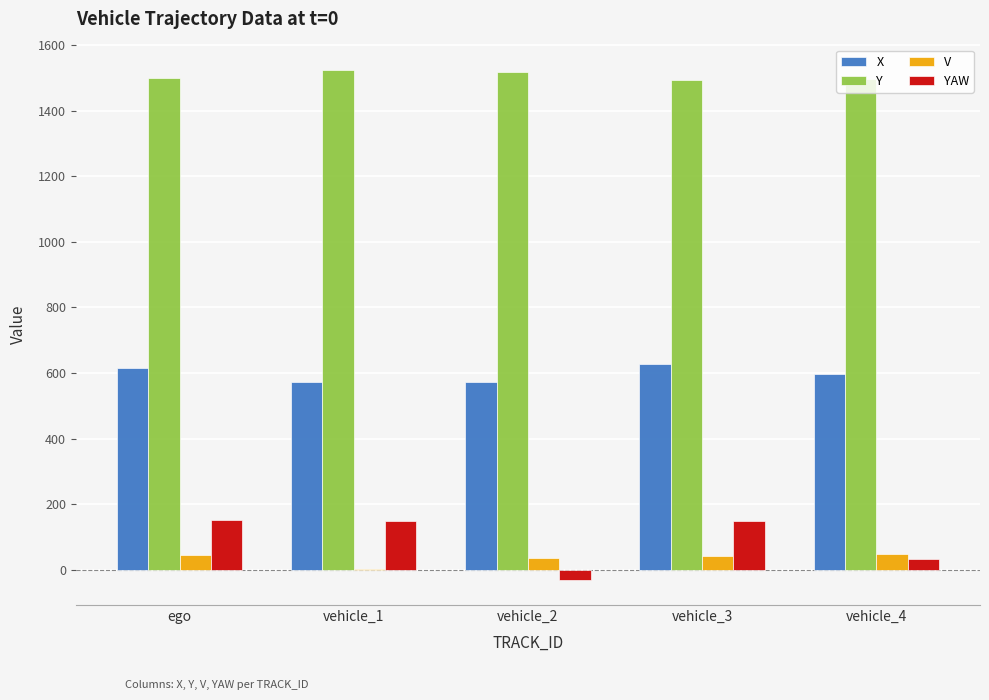

Between vehicle_2 and vehicle_4, which series saw the biggest shift?

YAW